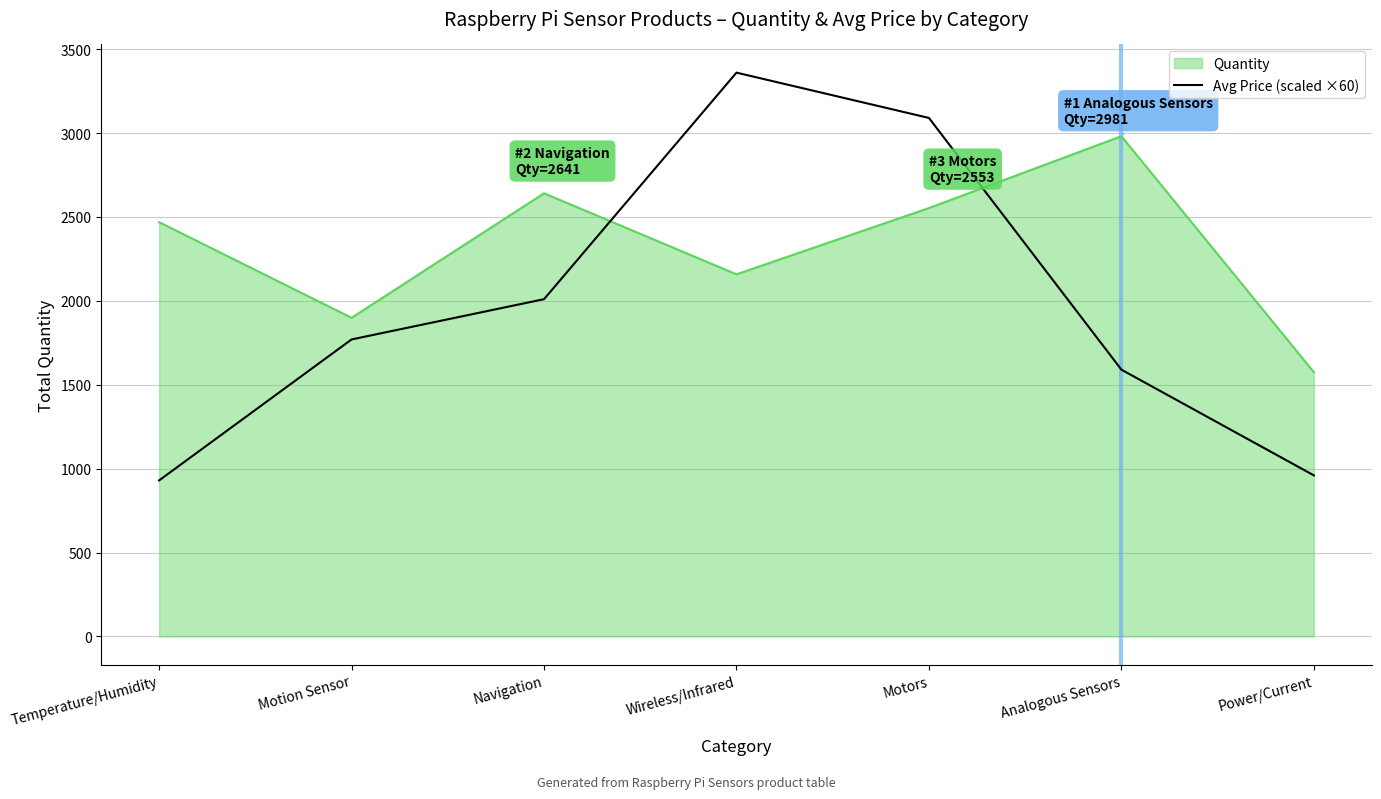

Rank the series at Temperature/Humidity from lowest to highest value.

Avg Price (scaled ×60), Quantity